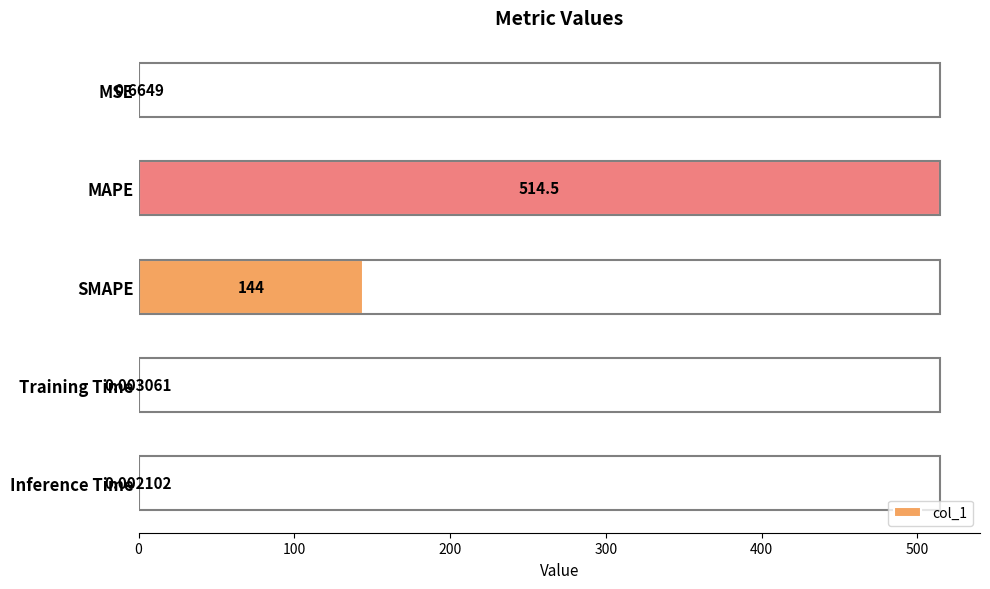

What is the sum of all values?

659.2